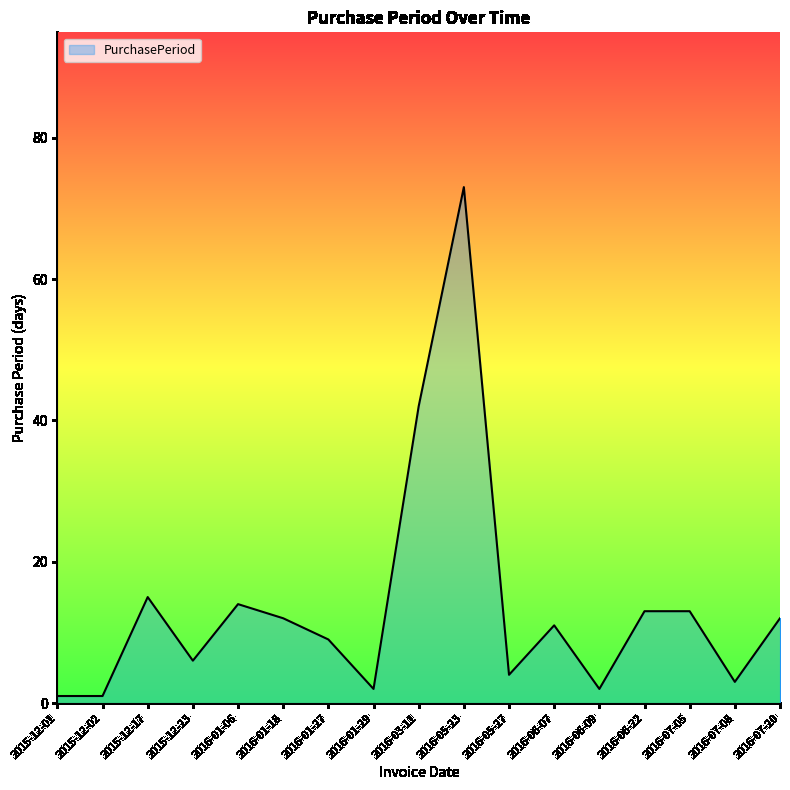

The chart shows a value of 8 at 2016-01-18. True or false?

False